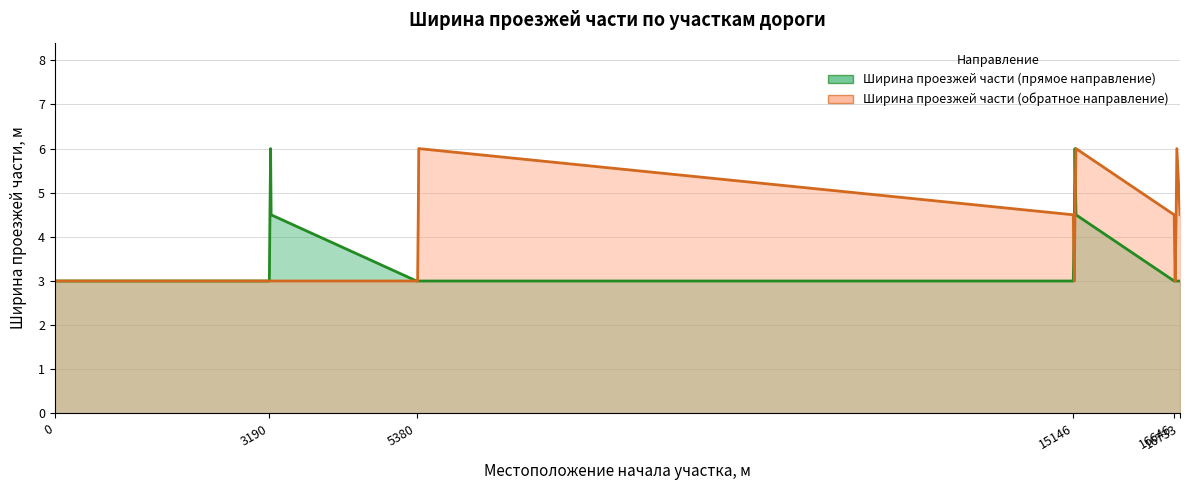

Rank the categories by Ширина проезжей части (обратное направление) value from lowest to highest.

0, 3190, 3199, 3209, 3216, 5380, 5395, 15162, 16661, 5405, 15146, 15171, 16646, 16676, 16733, 5412, 15186, 16686